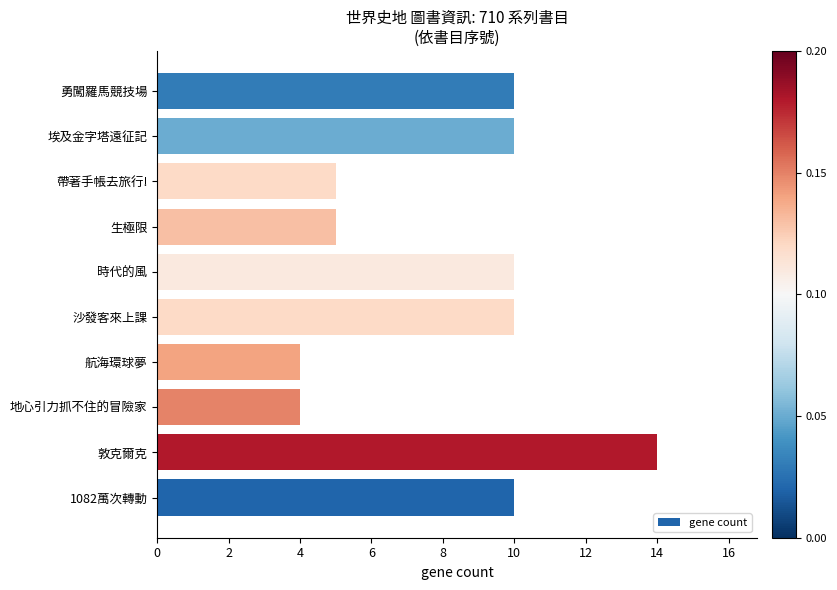

Reading bottom to top, extract all data points from this chart.

10	14	4	4	10	10	5	5	10	10